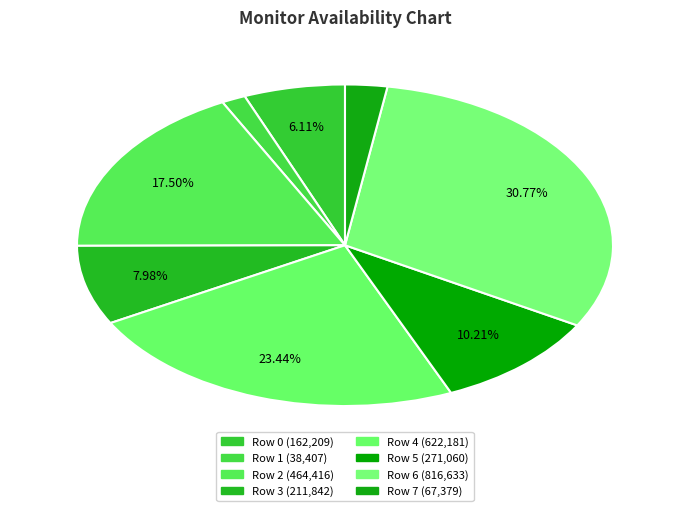

Does any single category account for the majority?

No